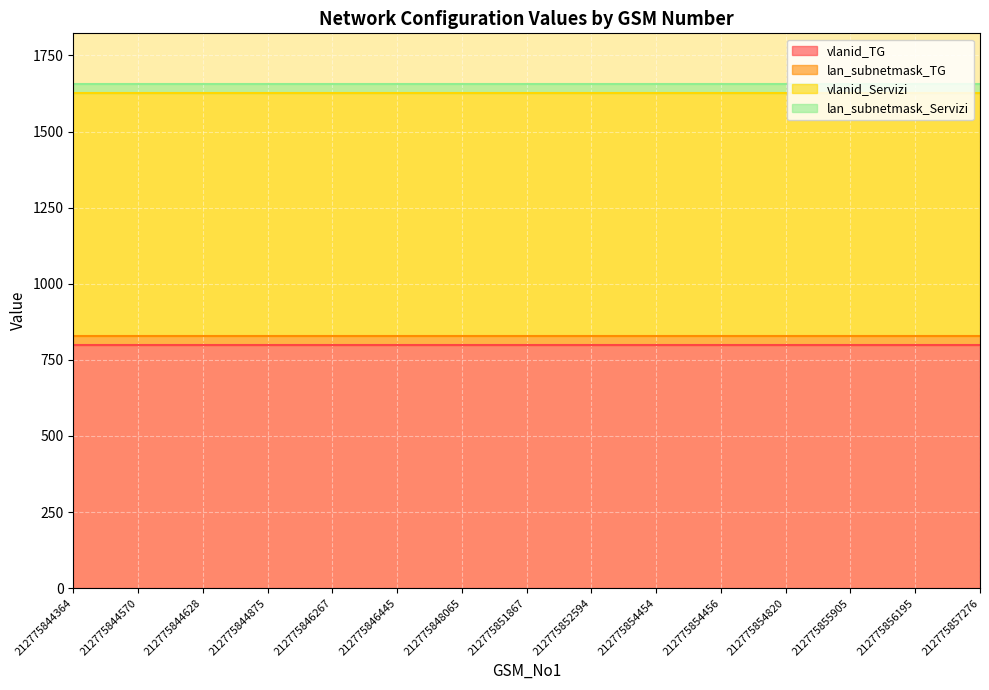

At 212775846267, list the series in order from smallest to largest.

lan_subnetmask_TG, lan_subnetmask_Servizi, vlanid_TG, vlanid_Servizi